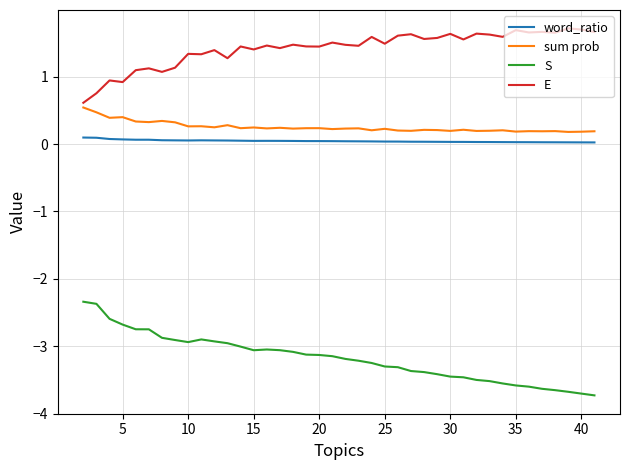

Which series has the largest total across all categories?

E